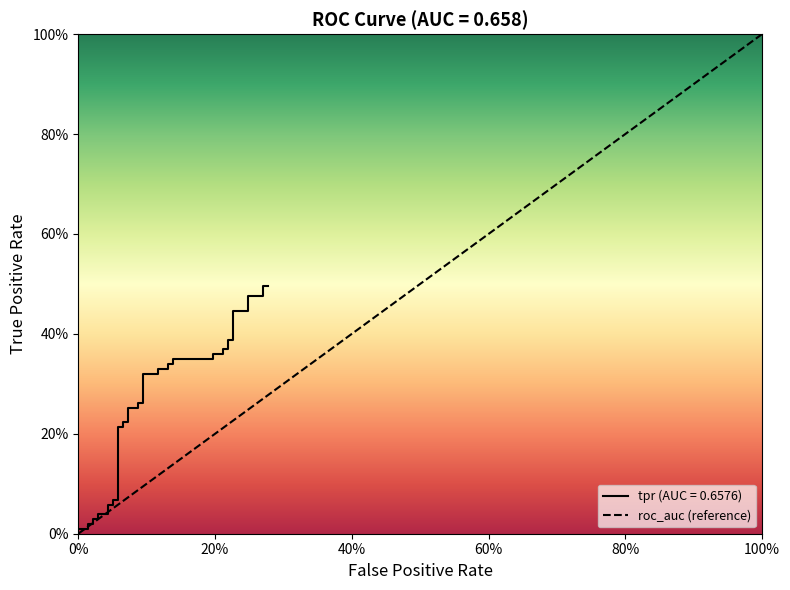

Count the number of categories in the chart.

40